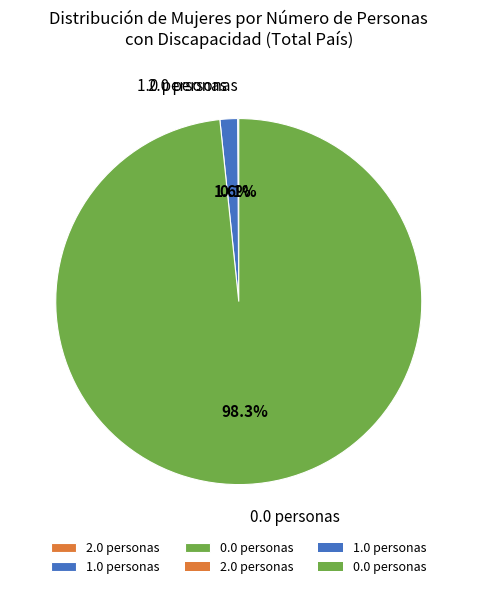

Which category accounts for the majority?

0.0 personas